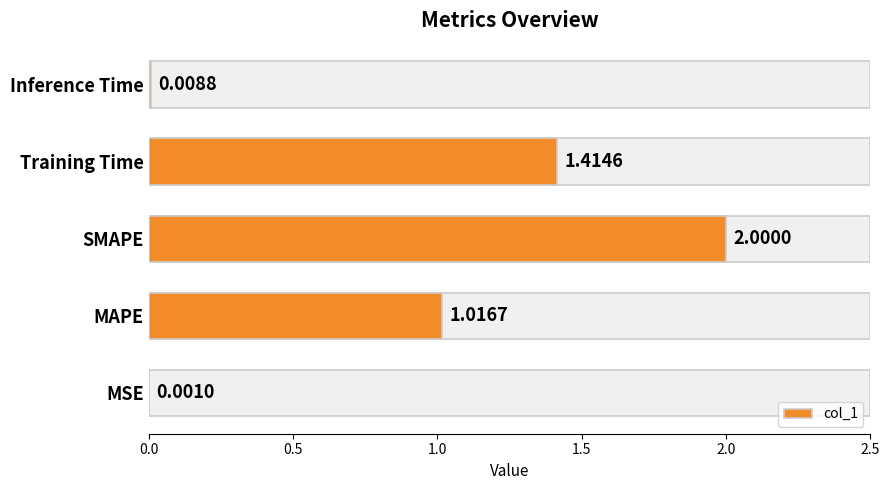

How many data points does each series have?

5